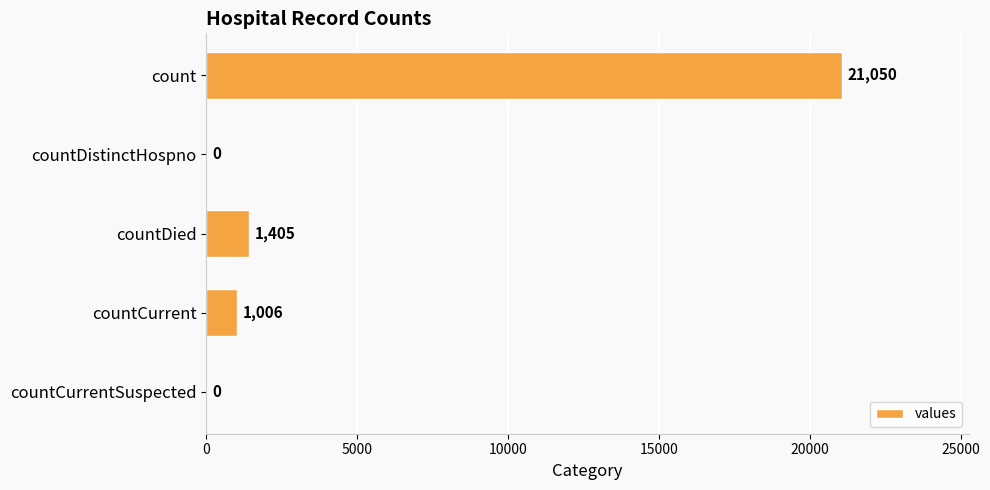

Which category has the highest value across all series?

count